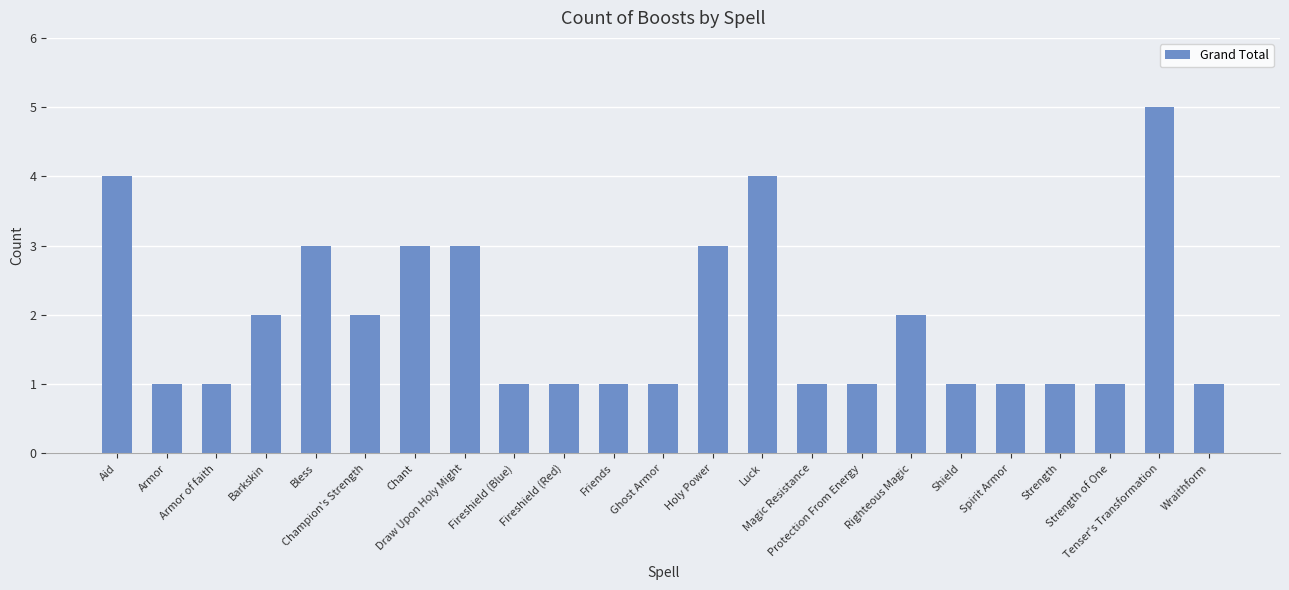

What is the greatest value displayed?

5